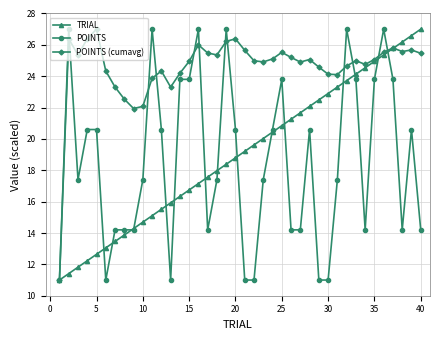

Which series has the largest total across all categories?

POINTS (cumavg)